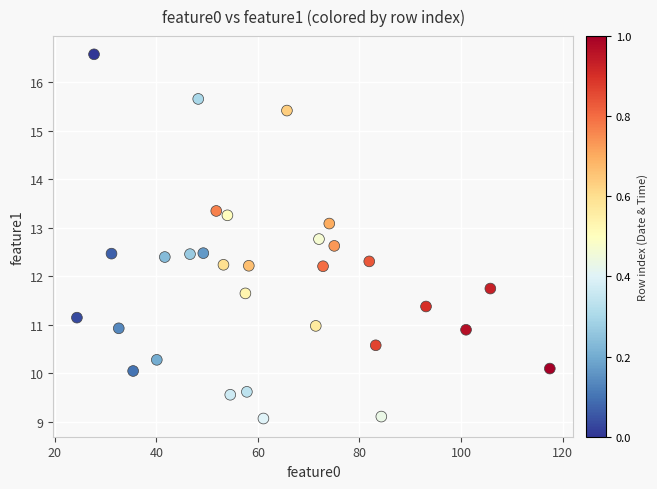

What is the range of Y values (max minus min)?

7.5